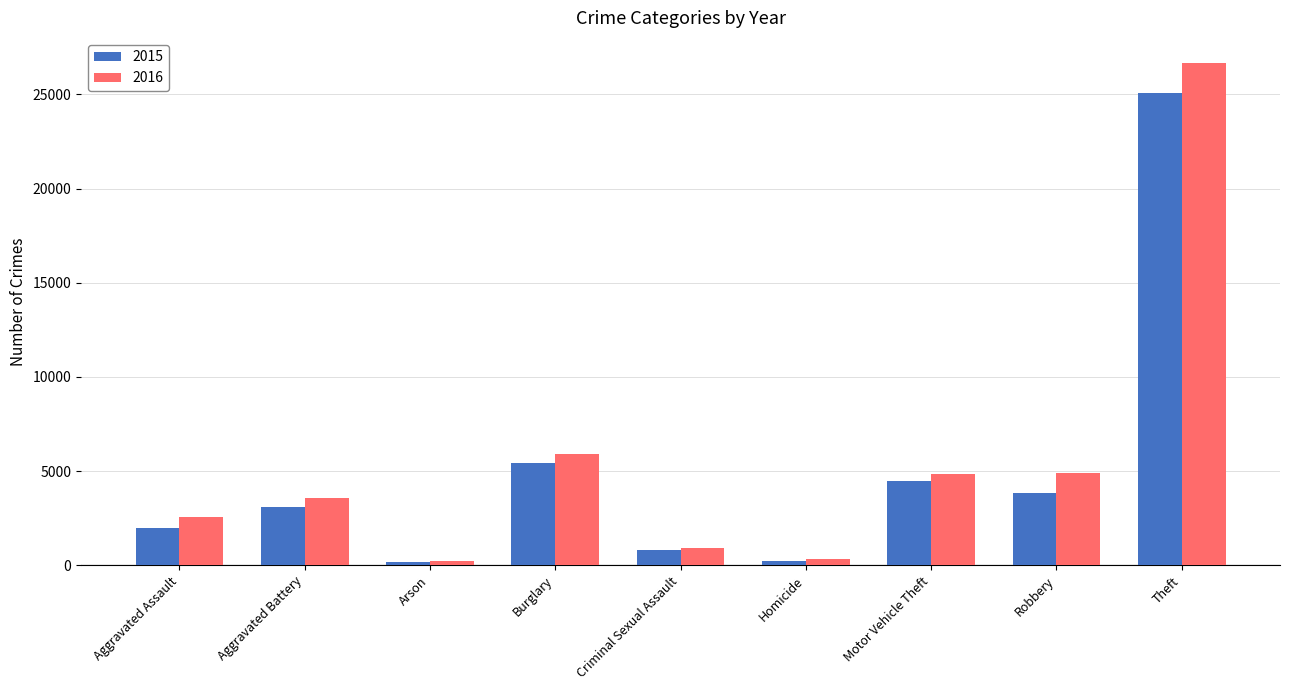

How many bars are there in each group?

2